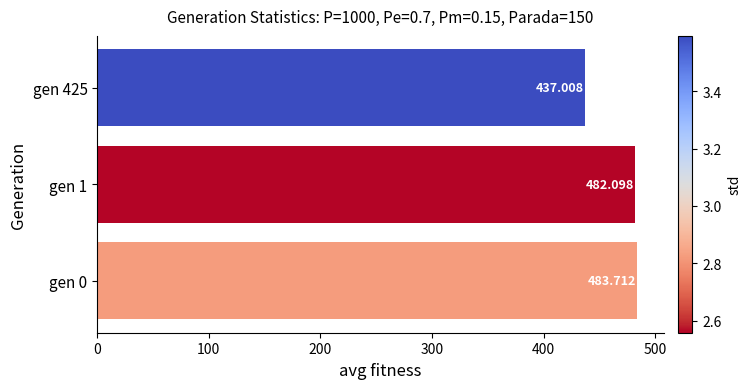

Count the number of categories in the chart.

3